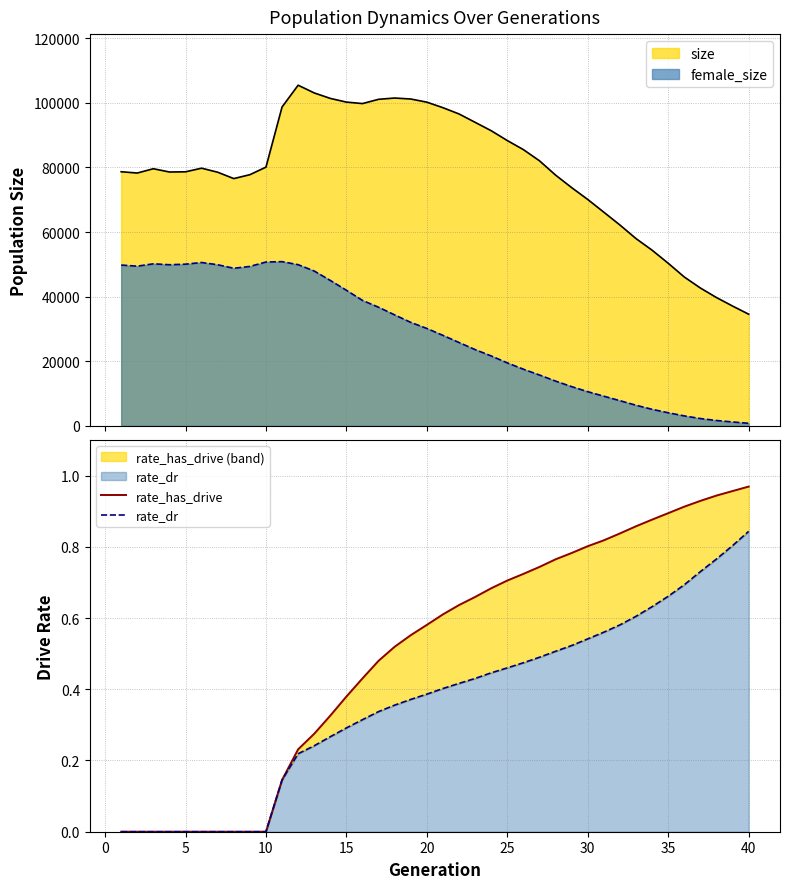

What is the maximum value for size?

105447